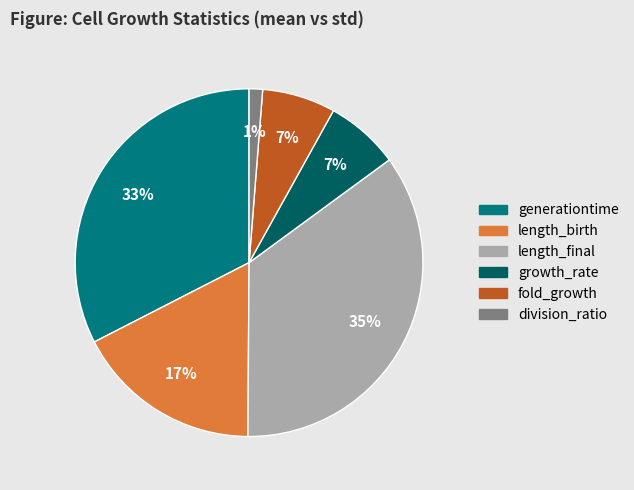

How many slices are in this pie chart?

6